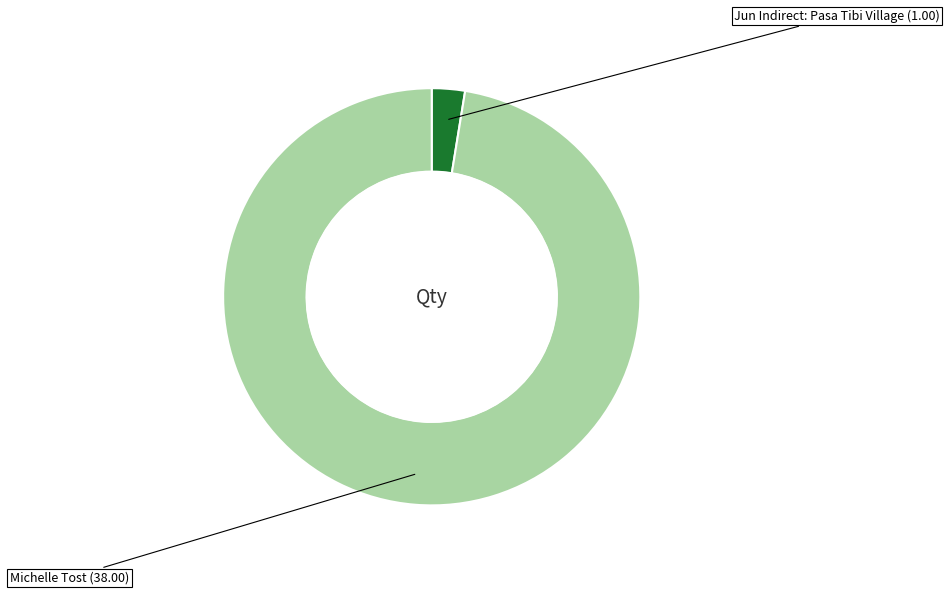

Which slice is the smallest?

Jun Indirect: Pasa Tibi Village